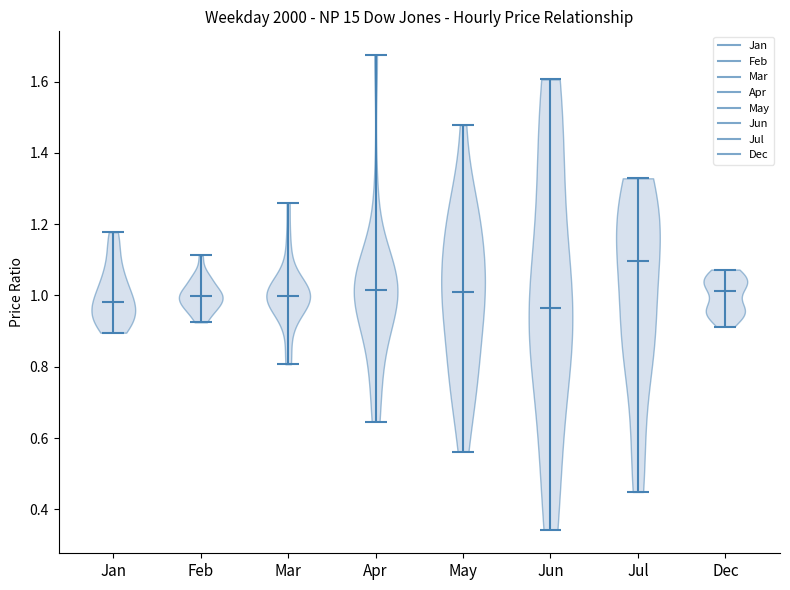

What is the lowest point the violin for Jan reaches on the y-axis? The values are not printed on the chart, so give them approximately, as read against the axis.

0.90